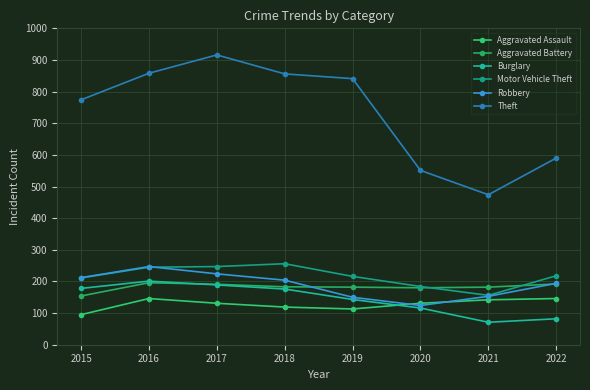

What is the minimum value shown in the chart?

71